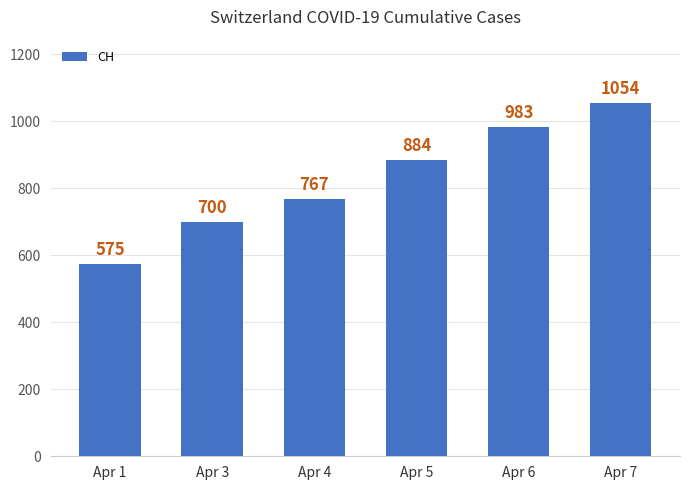

Reading left to right, what are all the values shown in this chart?

575	700	767	884	983	1054